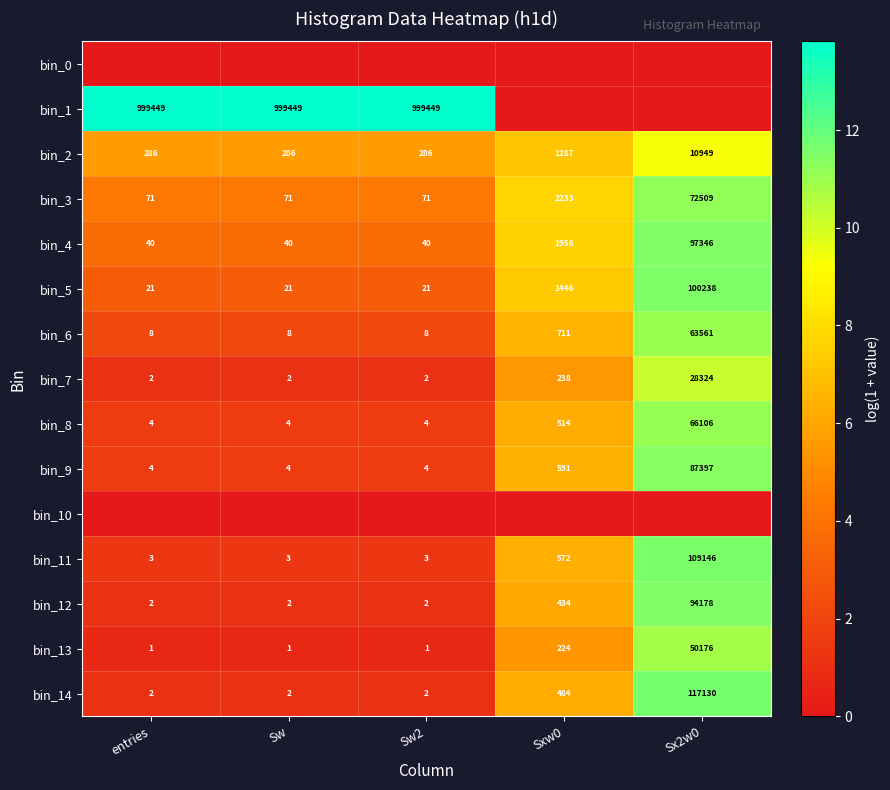

The value of bin_14 at entries is 2. True or false?

True